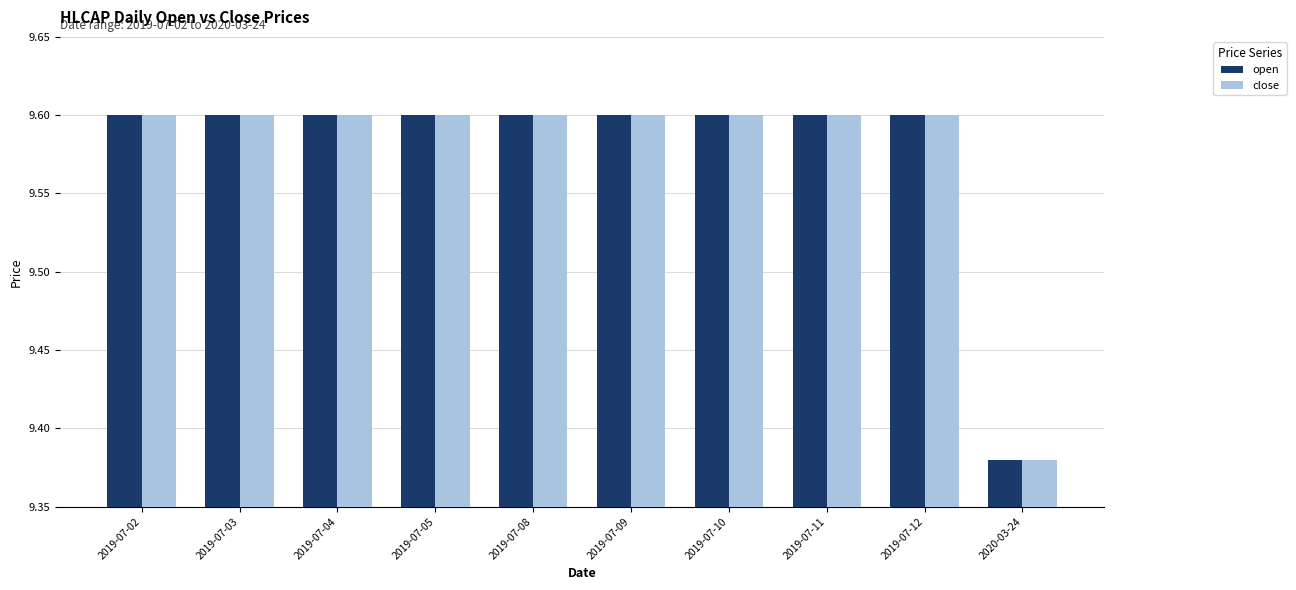

What is the label of the 10th bar from the right?

2019-07-02